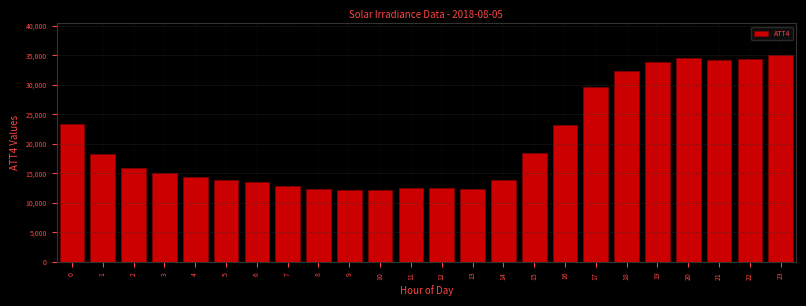

What is the minimum value shown in the chart?

12200